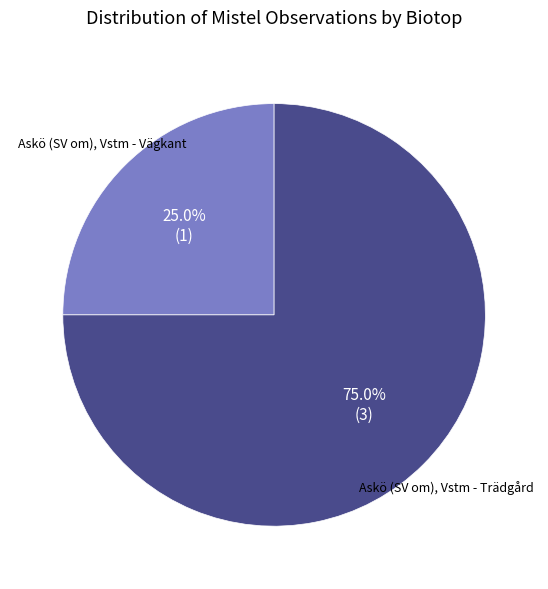

What is the total percentage of Askö (SV om), Vstm - Trädgård and Askö (SV om), Vstm - Vägkant?

100.0%